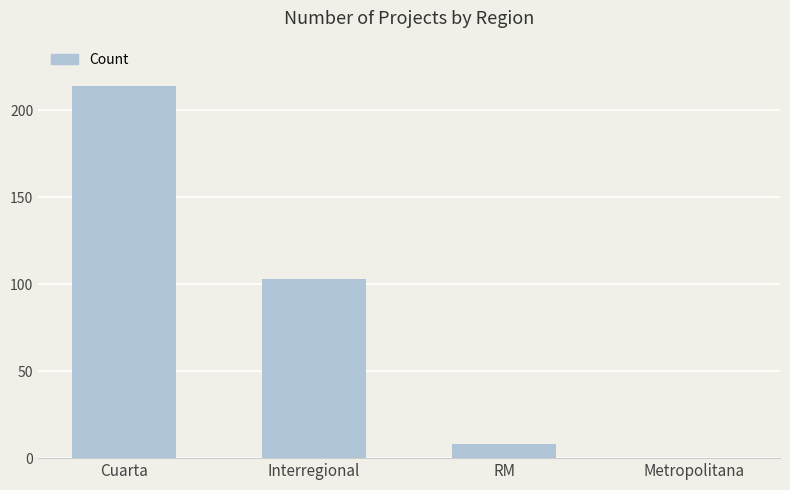

What is the sum of the values at Interregional and RM?

111